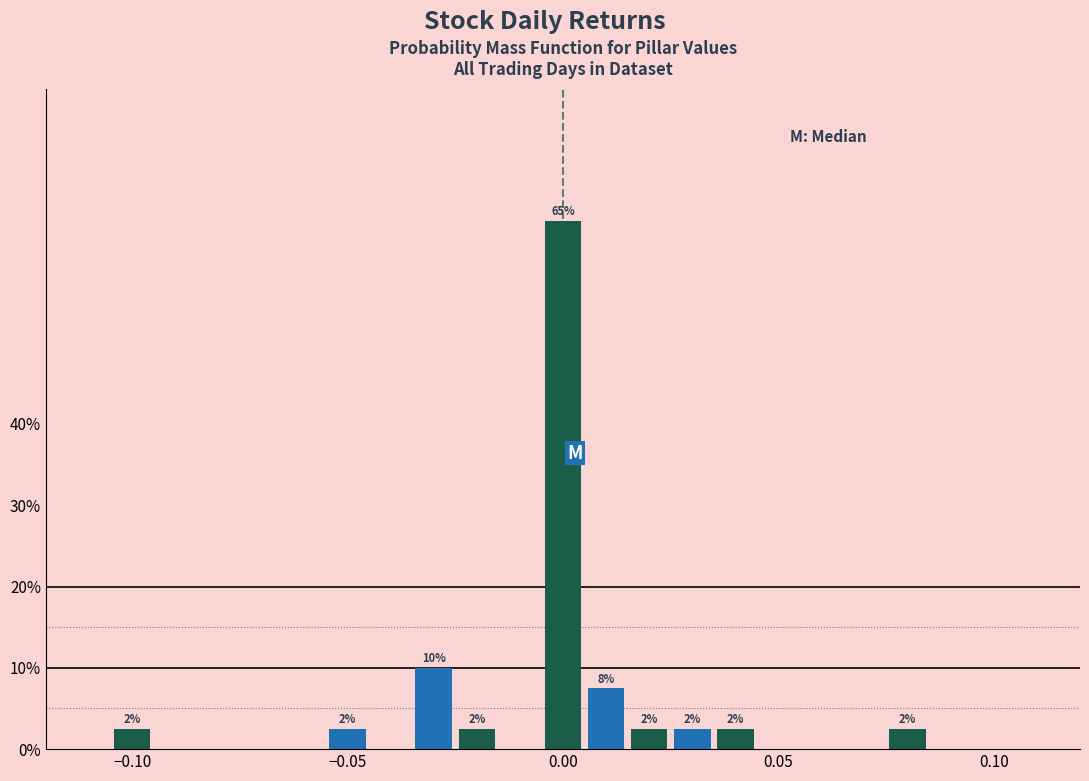

Read against the x-axis, roughly where is the centre of the tallest bar?

0.000